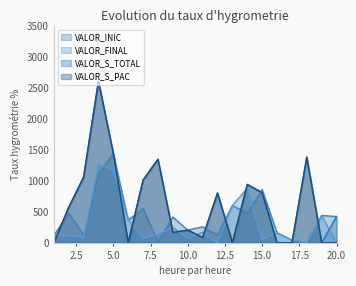

What is the sum of all VALOR_INIC values?

8204.1